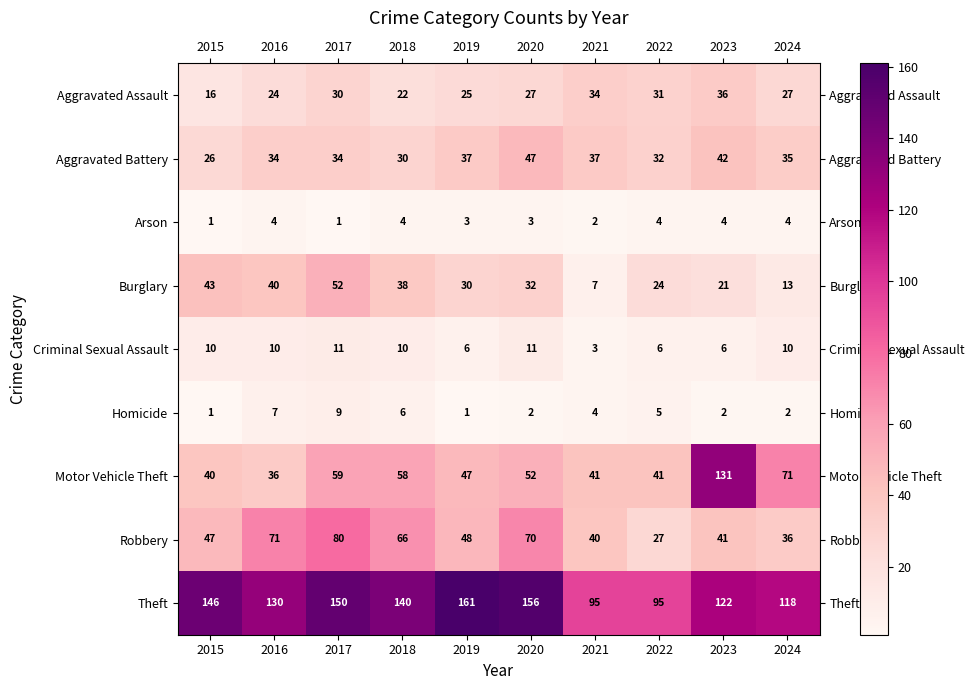

How many Criminal Sexual Assault values are between 6 and 10?

7